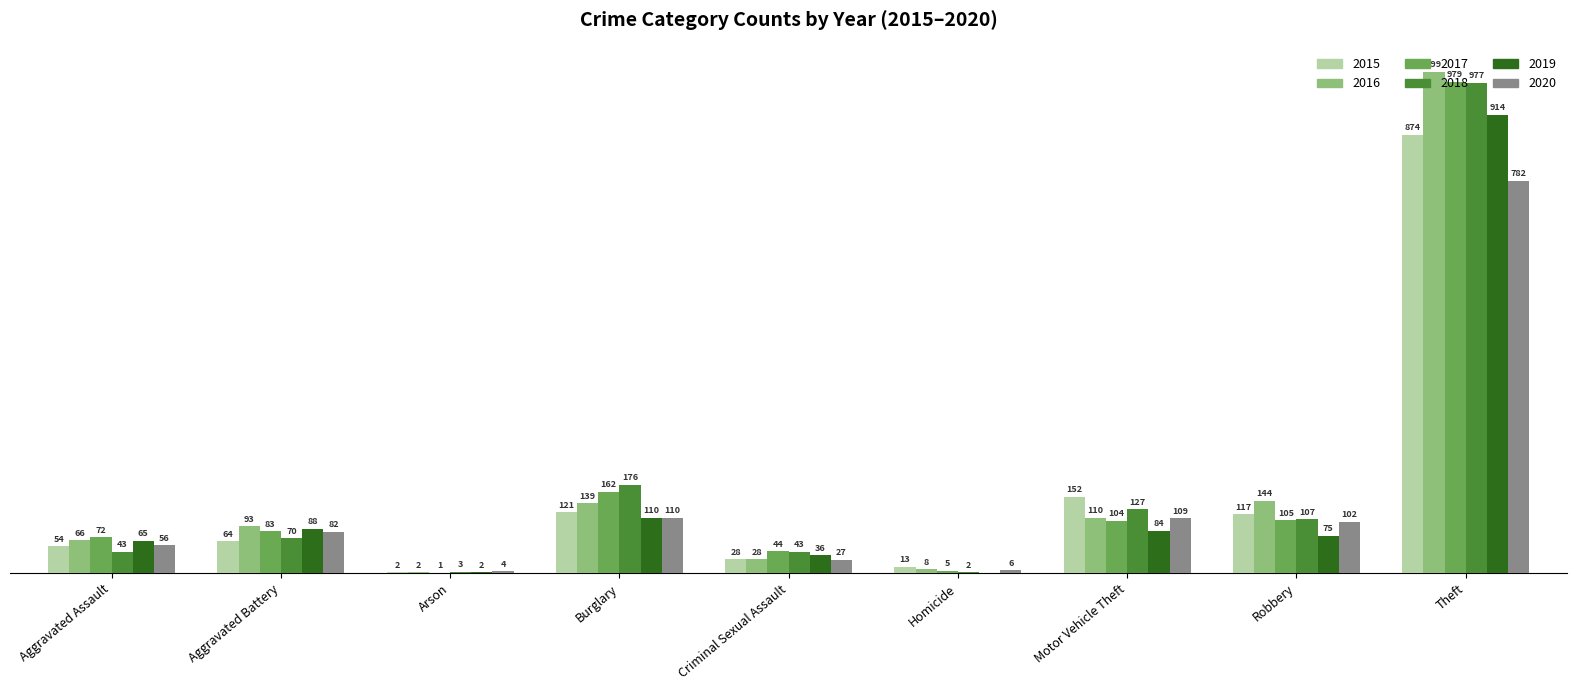

At which category is the sum across all series the highest?

Theft